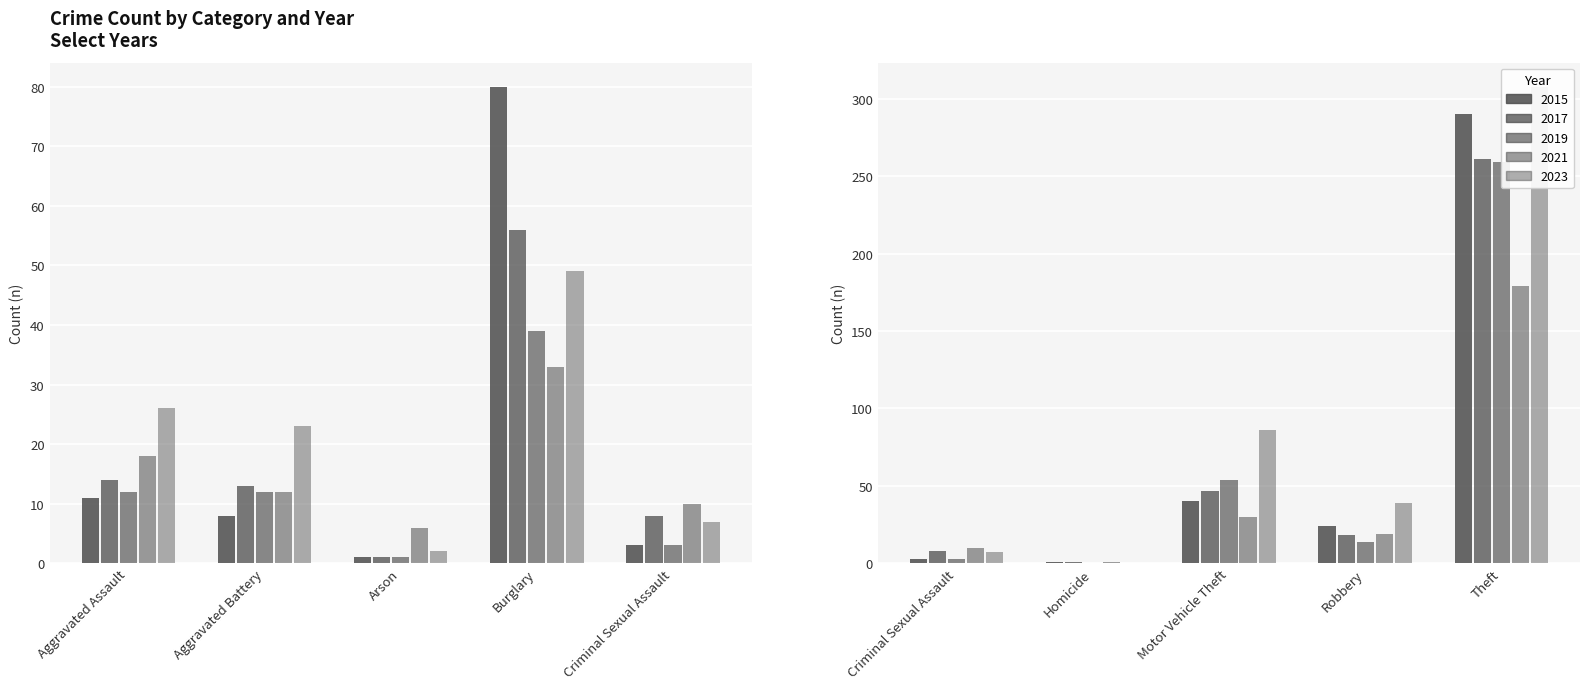

Rank the series by their maximum value, from lowest to highest.

2021, 2019, 2017, 2015, 2023